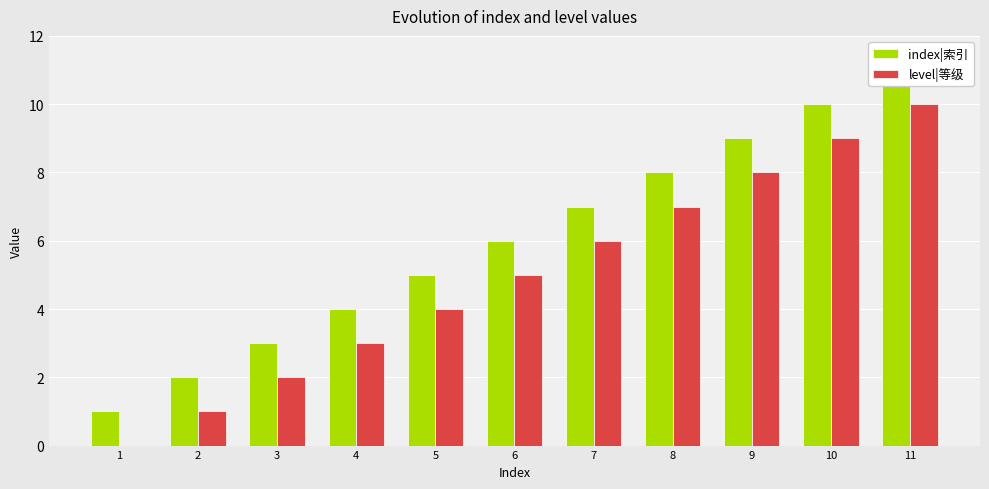

How many data points does each series have?

11